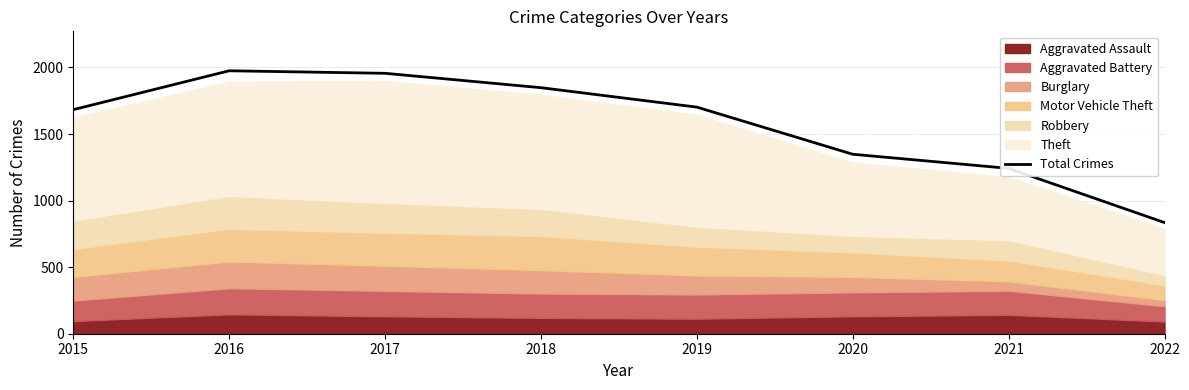

Which label corresponds to the smallest value in the chart?

2022